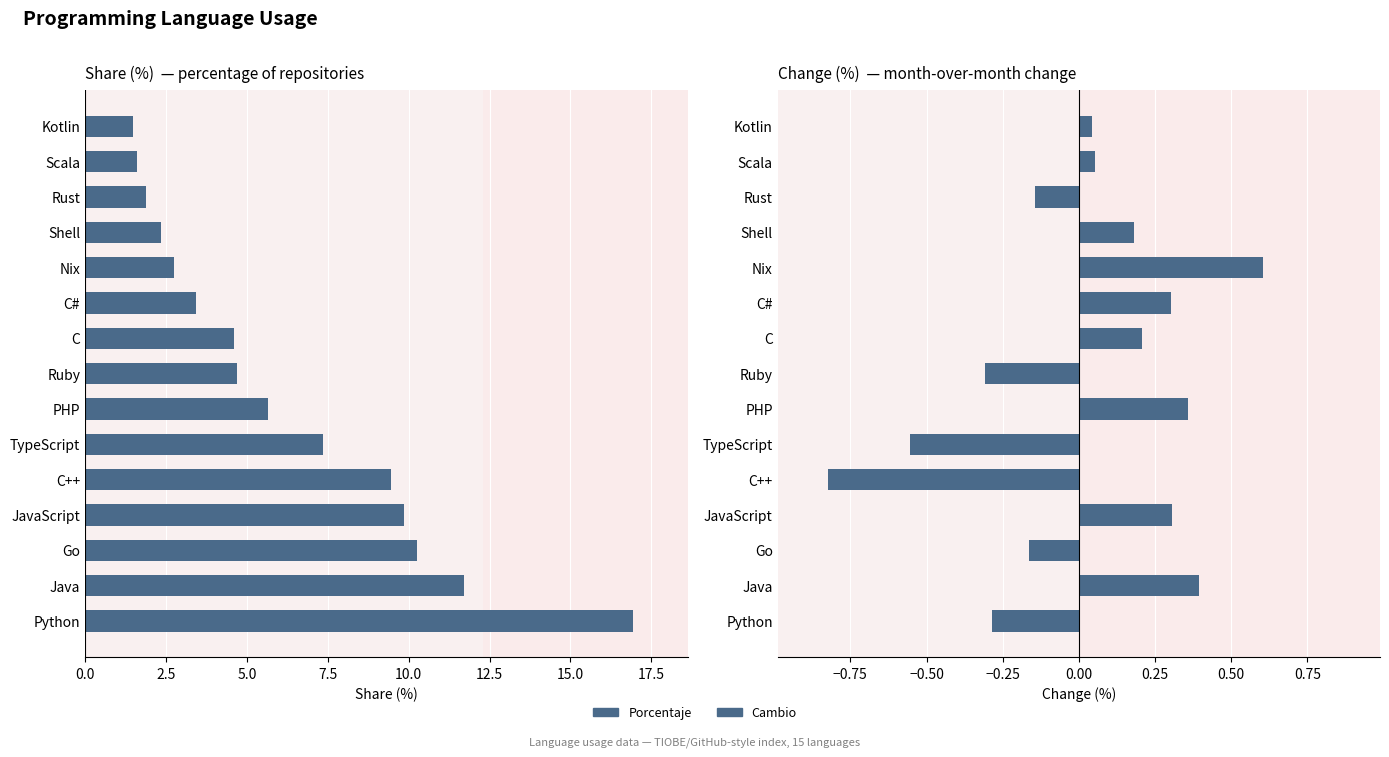

How many series are shown in this chart?

2